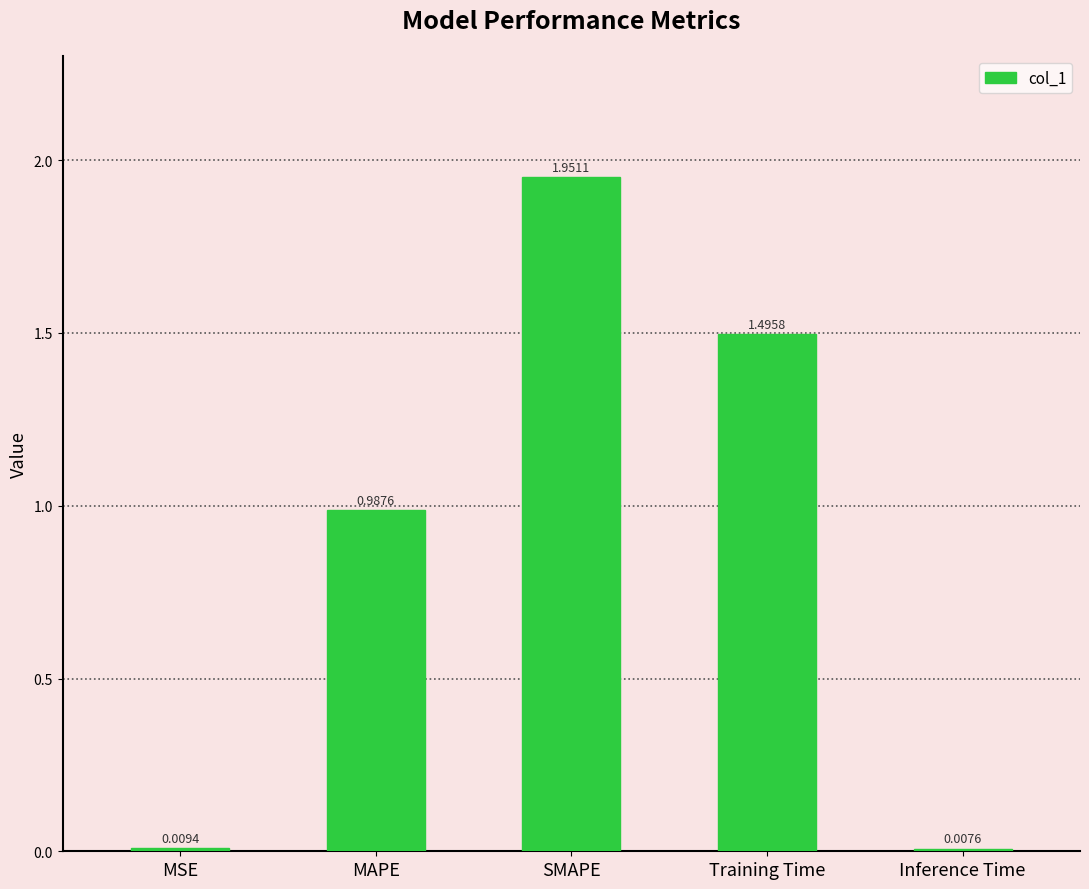

What is the sum of all values?

4.5